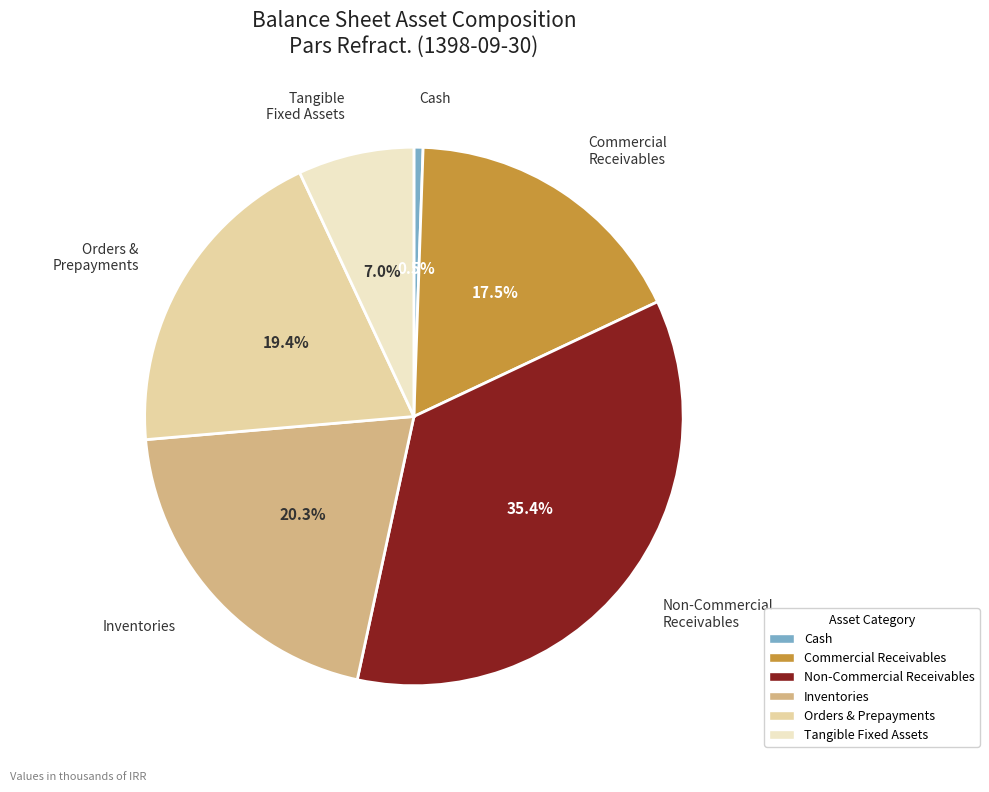

Is there a majority slice in this chart?

No